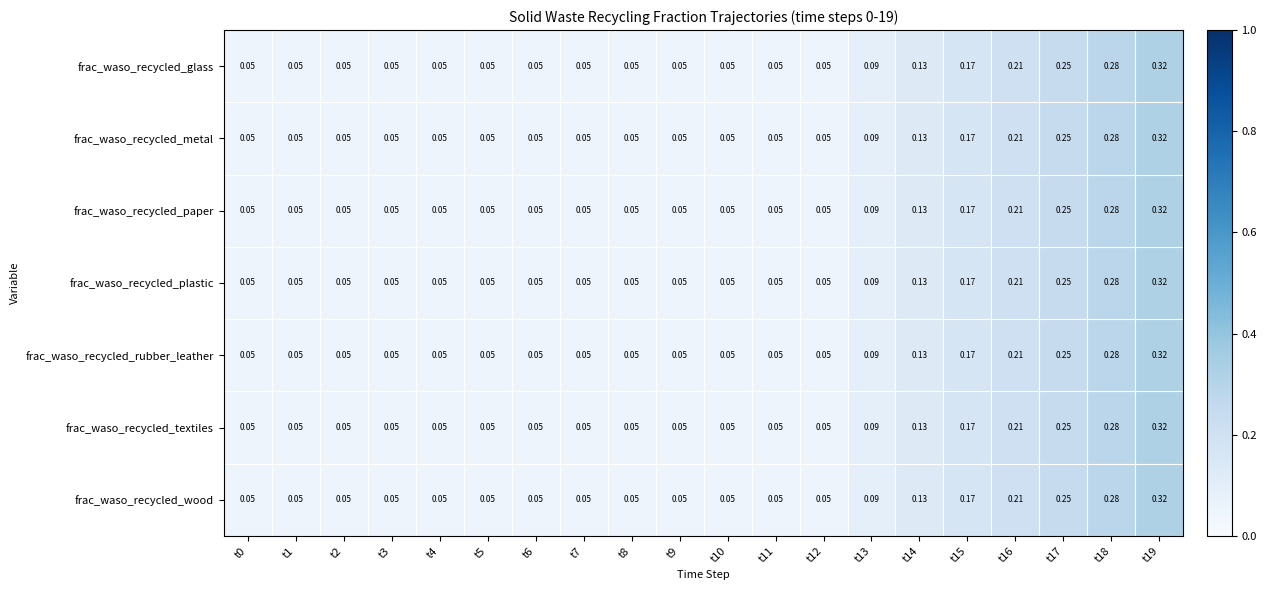

Is the value of frac_waso_recycled_wood at t1 greater than the value of frac_waso_recycled_paper at t18?

No